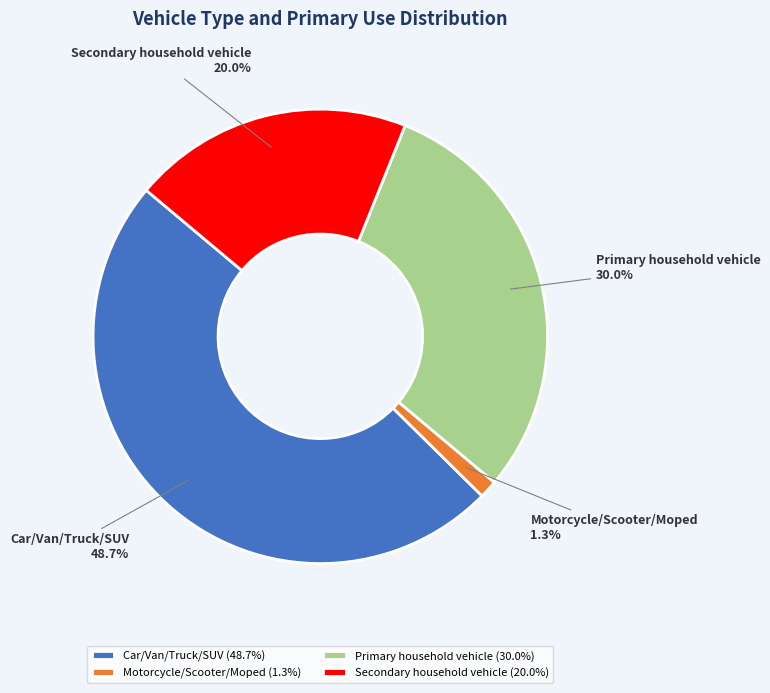

Count the number of slices in the pie.

4